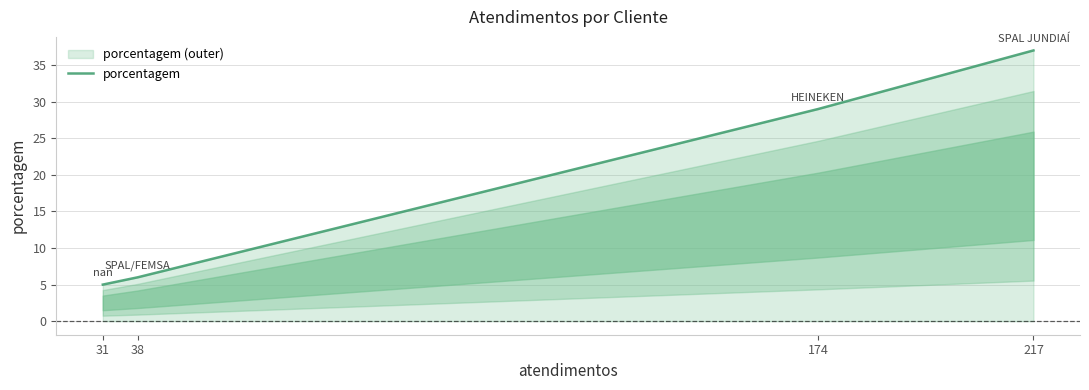

What is the value of the 3rd point from the left?

29